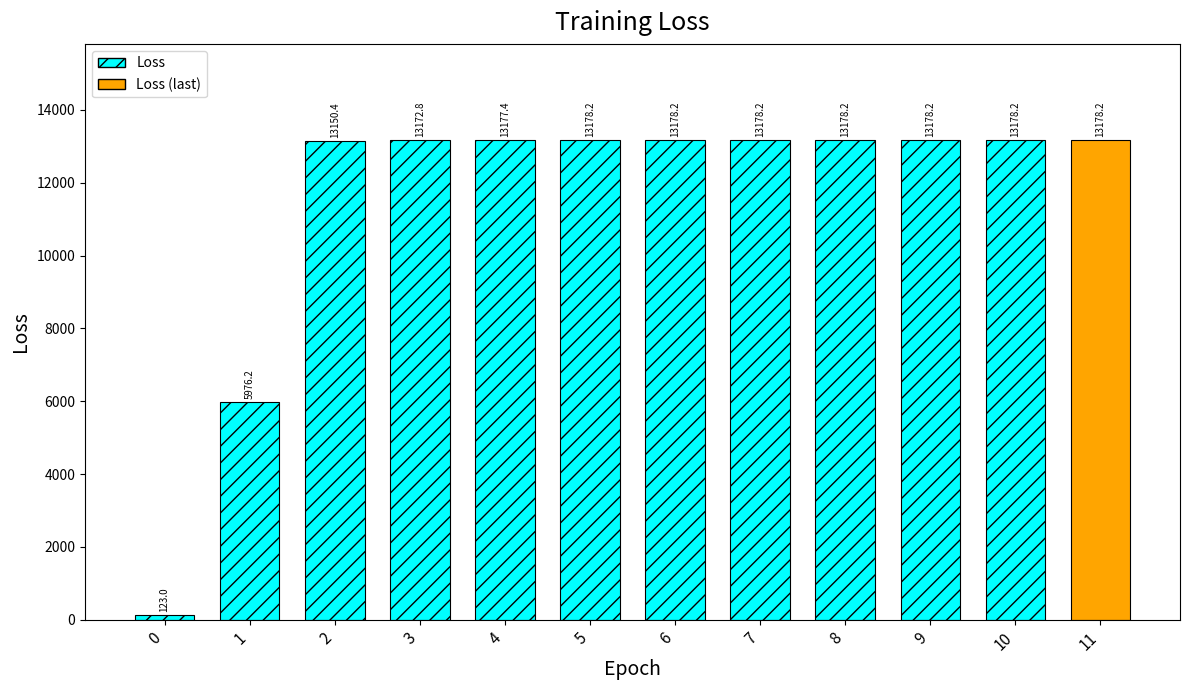

The chart shows a value of 13178.2 at 10. True or false?

True